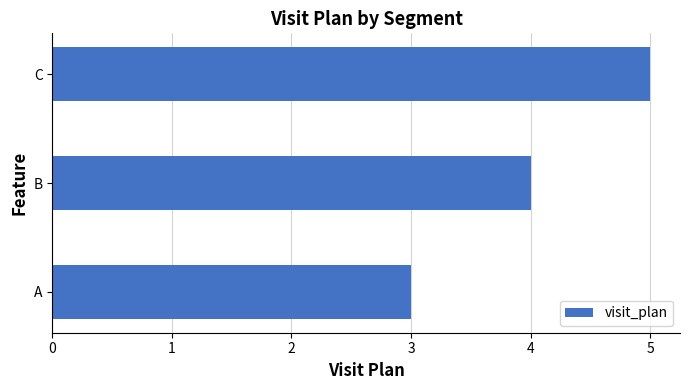

How many values are between 3 and 5?

3